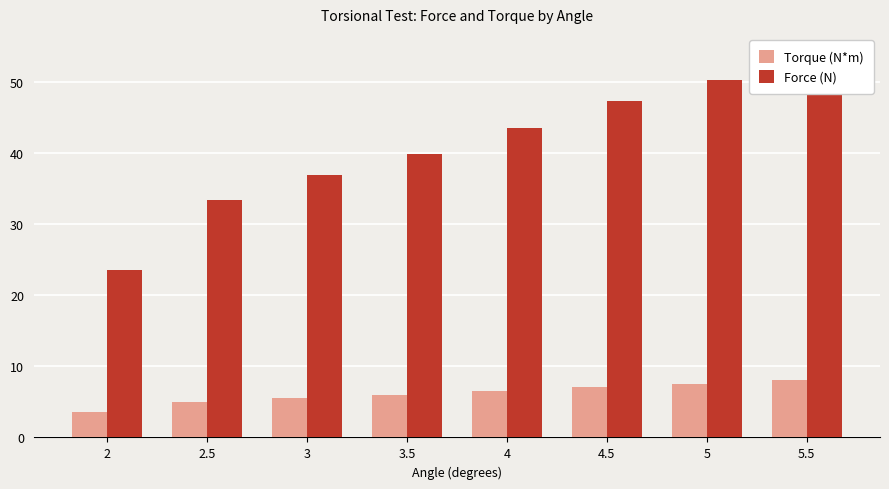

Is the value of Torque (N*m) at 3 greater than the value of Force (N) at 3?

No